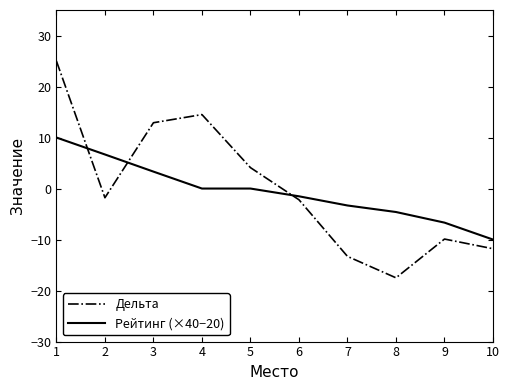

Between which two adjacent categories do Рейтинг (×40−20) and Дельта first intersect?

1 and 2